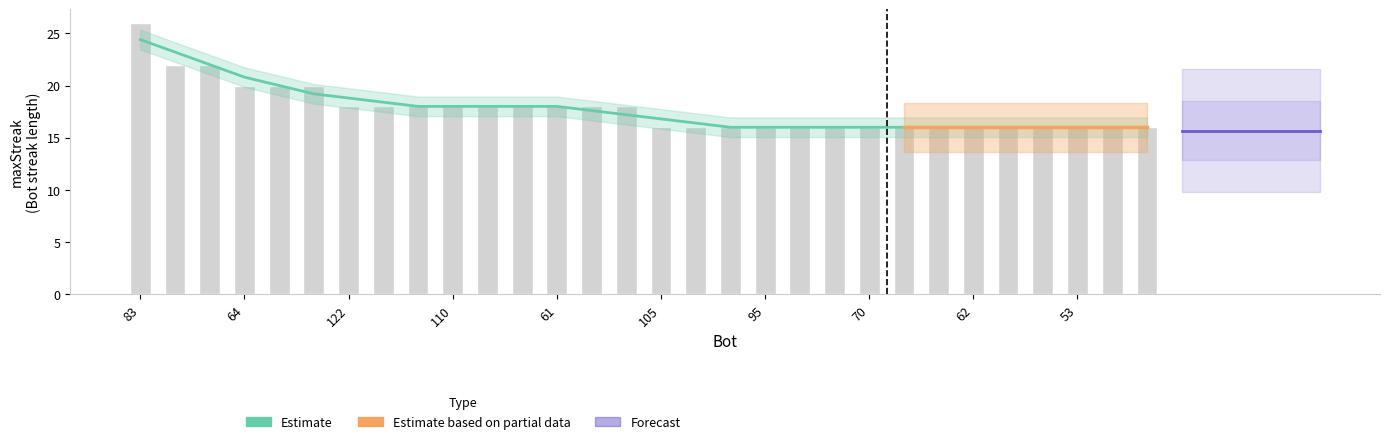

Are the bars horizontal?

No